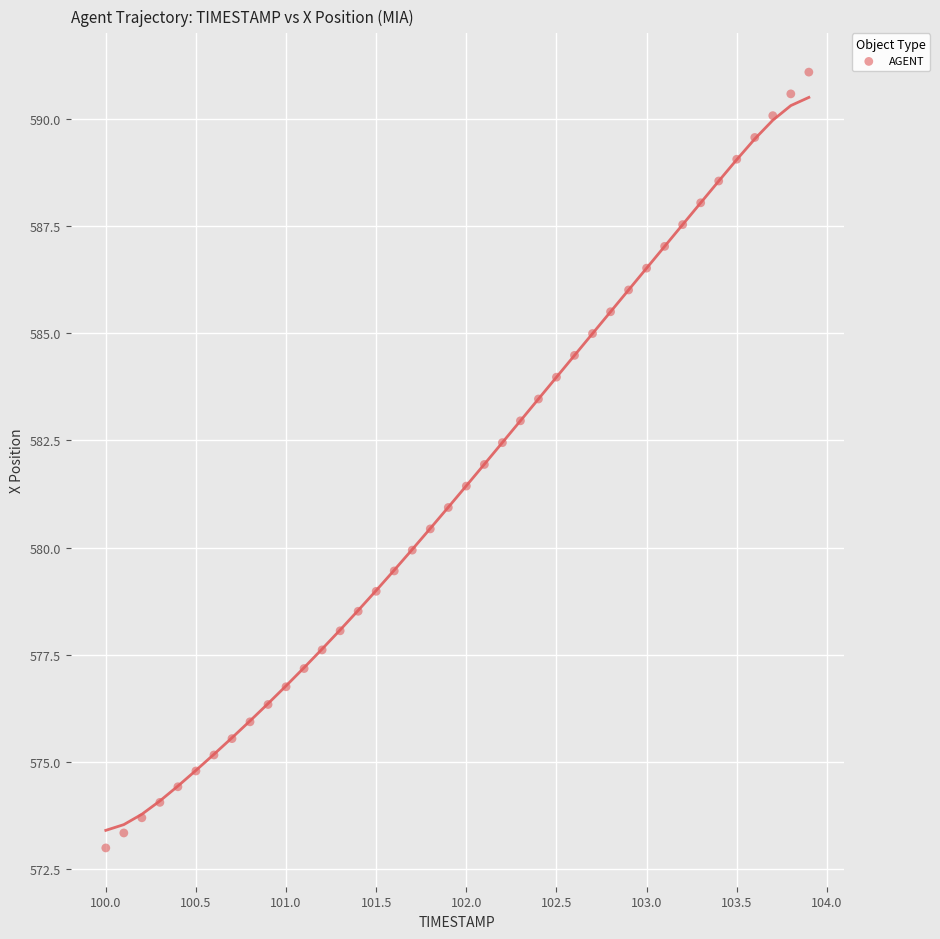

What is the range of Y values (max minus min)?

18.1